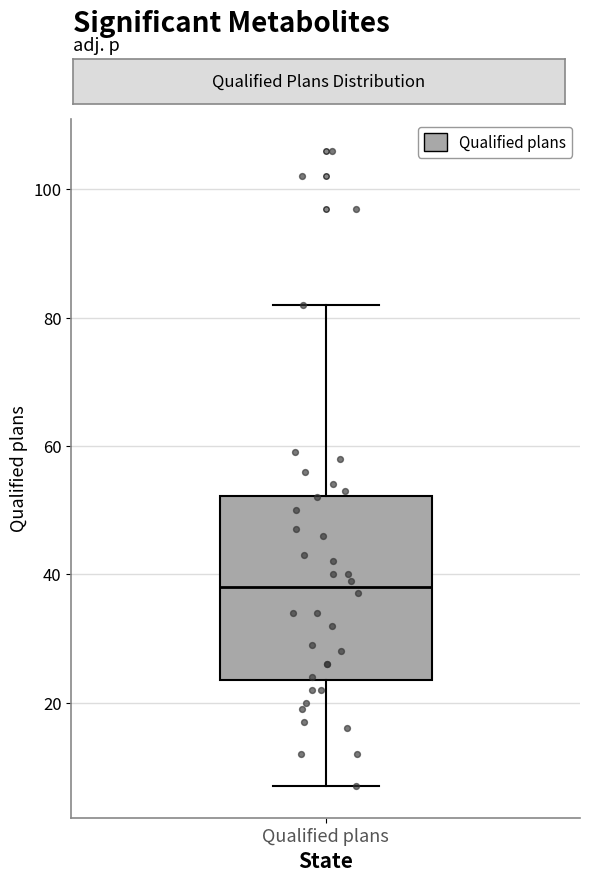

Transcribe this box plot: give where the median line is, the range the box spans, and where the two whiskers end, as read against the y-axis. The values are not printed on the chart, so give them approximately, as read against the axis.

median 38, box 24 to 52, whiskers 8 to 82